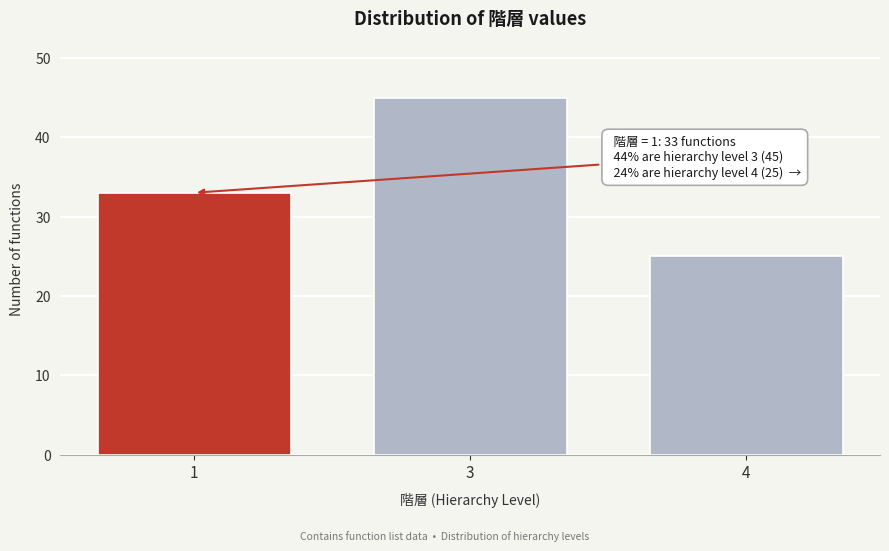

Reading right to left, extract all data points from this chart.

25	45	33